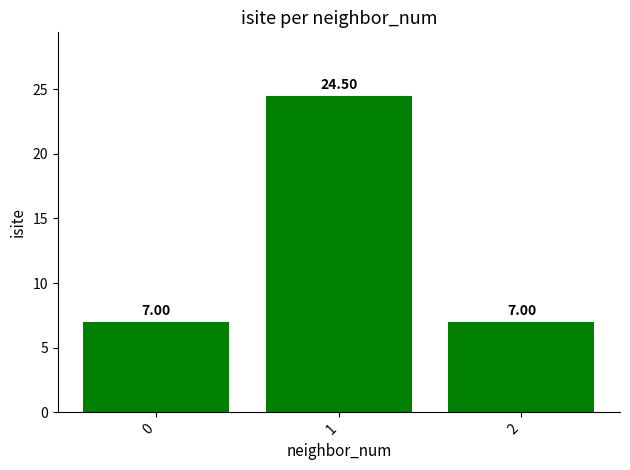

Does the chart contain stacked bars?

No